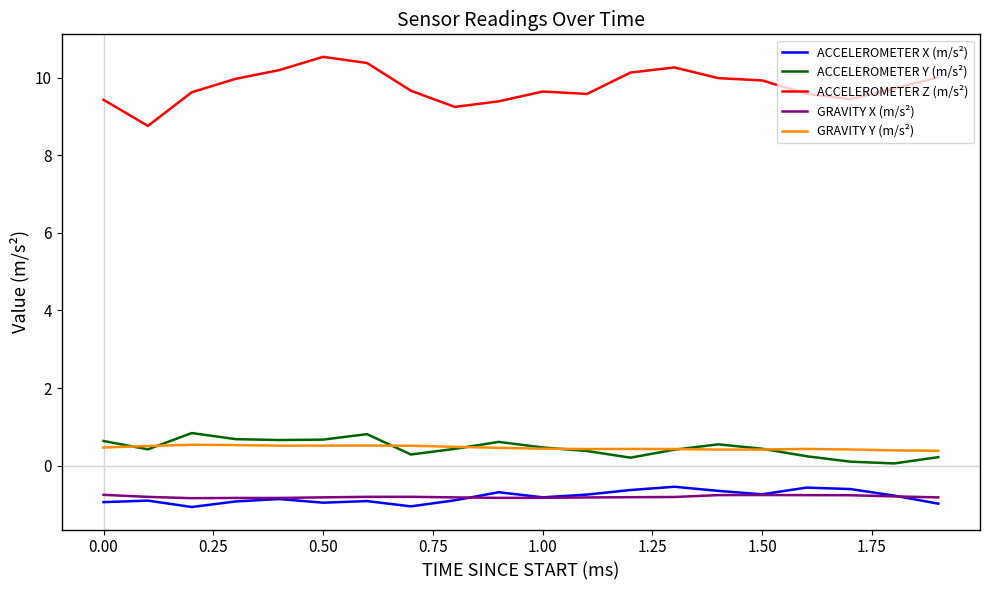

Which series has the largest range (max minus min)?

ACCELEROMETER Z (m/s²)